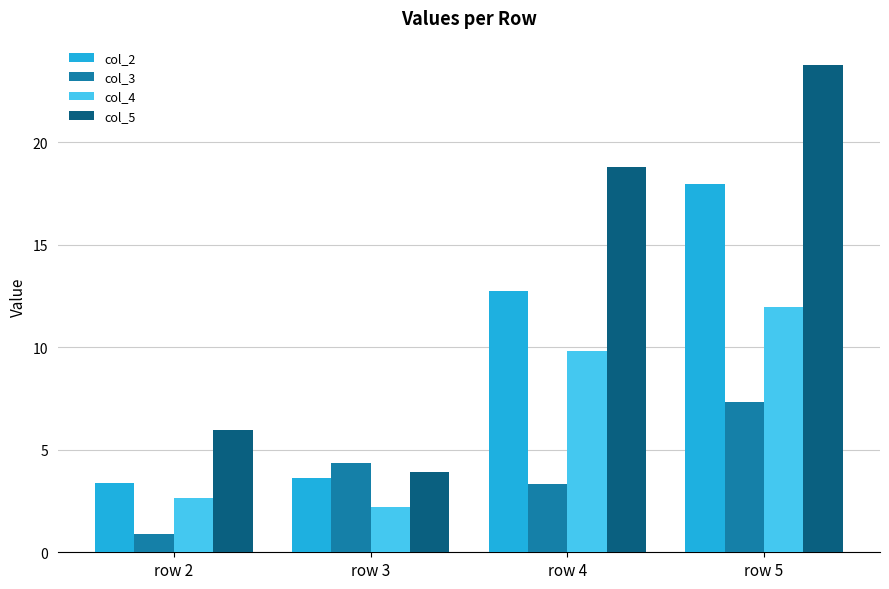

What is the total value across all series at row 2?

12.8